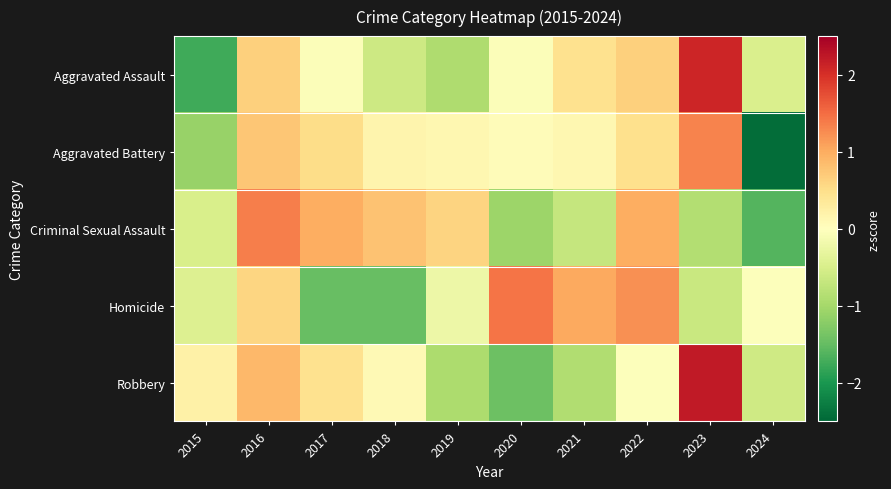

What is the sum of the Homicide values at 2023 and 2020?

0.8